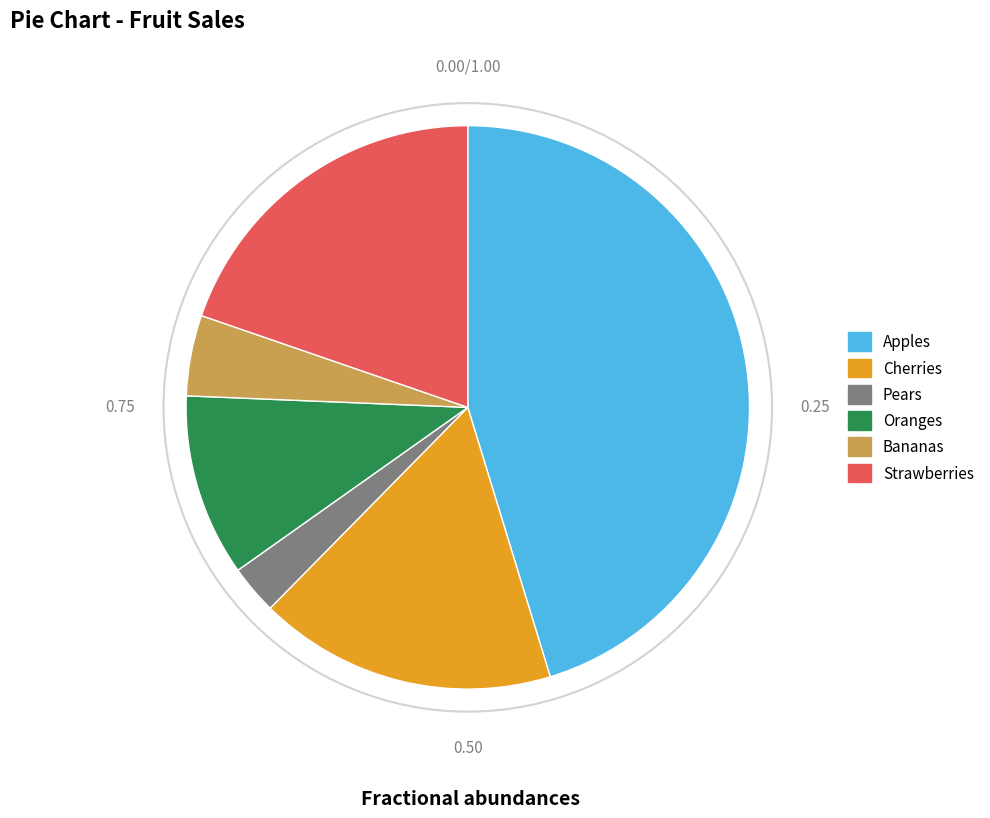

Does any single category account for the majority?

No